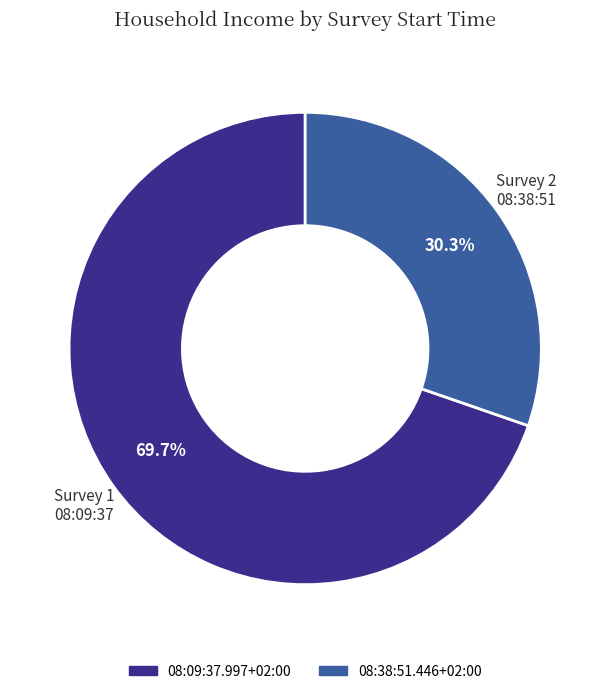

Which category has the smallest portion of the pie?

08:38:51.446+02:00